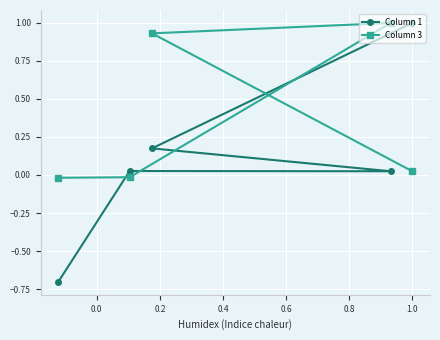

What is the value of the Column 1 point at the 5th from the left?

1.0